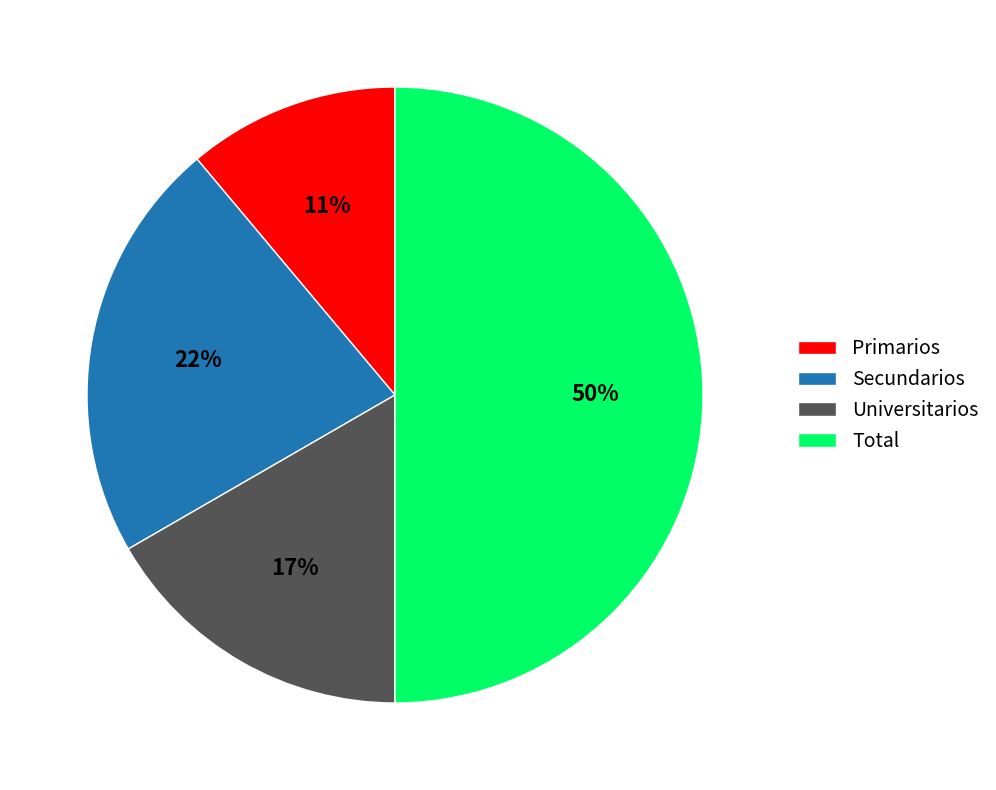

Which category has the smallest portion of the pie?

Primarios